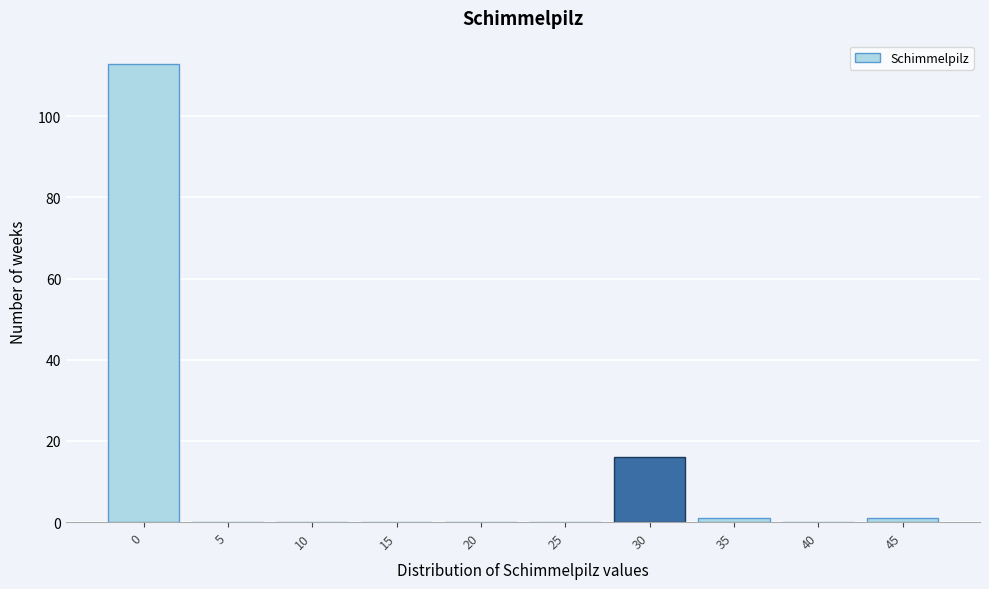

Reading left to right, what are all the values shown in this chart?

0=113	5=0	10=0	15=0	20=0	25=0	30=16	35=1	40=0	45=1